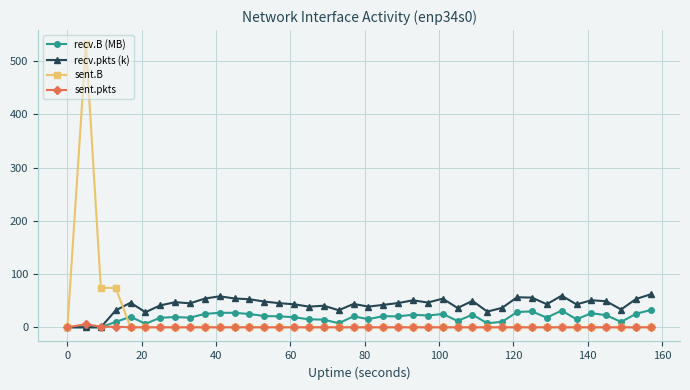

What is the highest value of the recv.pkts (k) series?

62.0